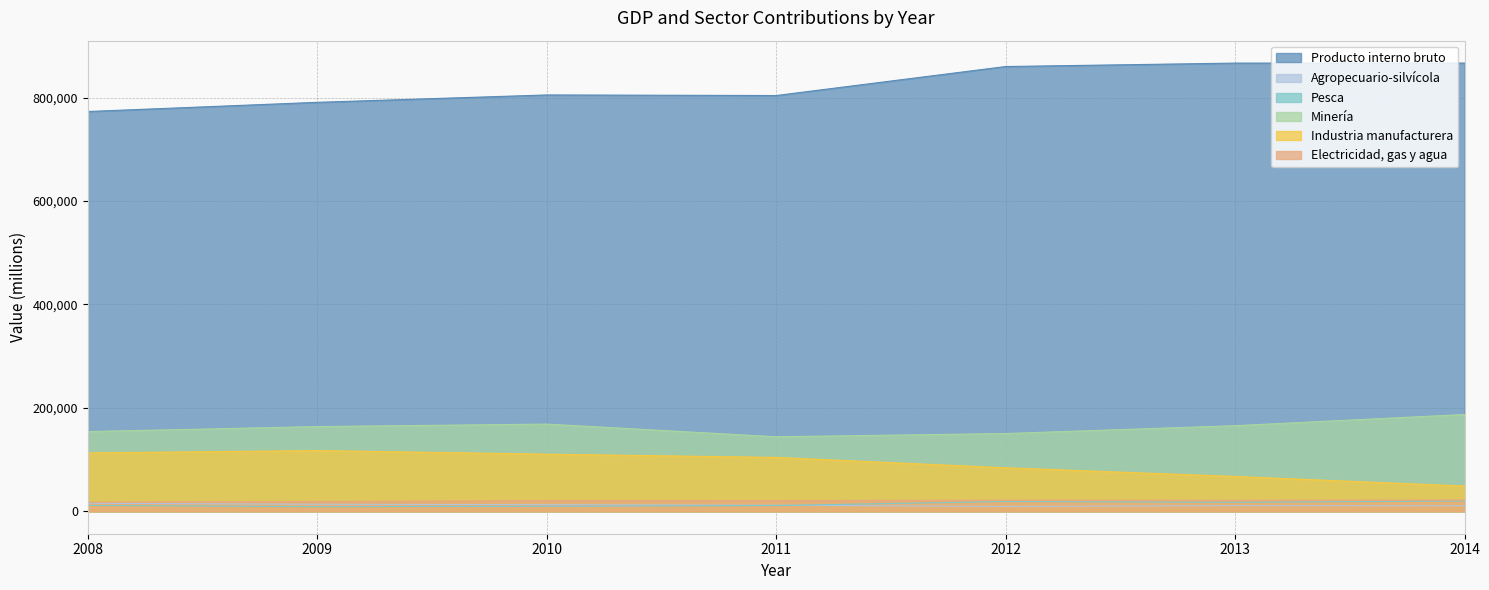

Does the chart display data point markers on the line(s)?

No